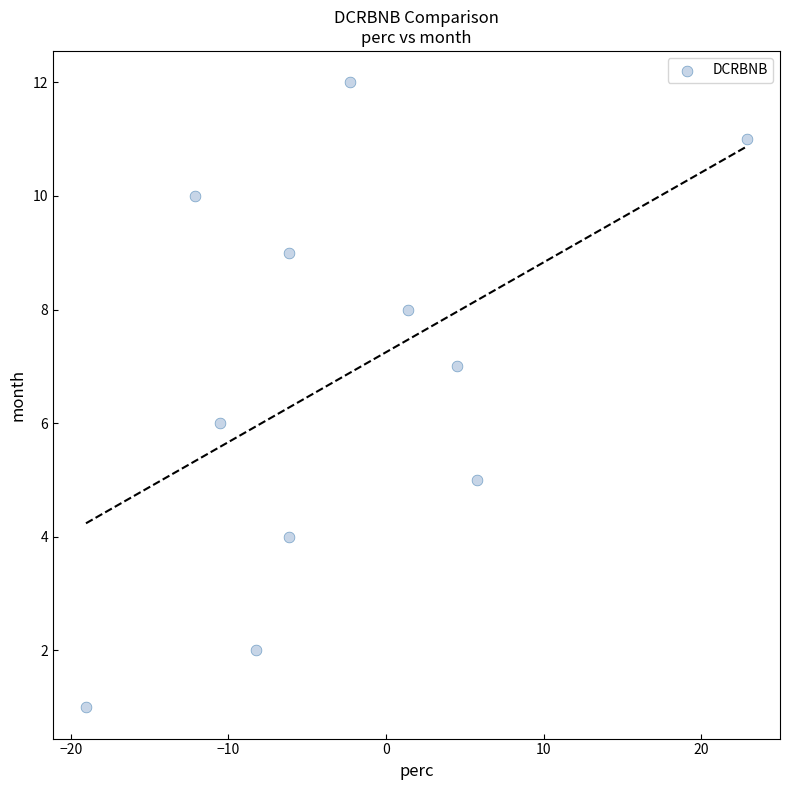

What is the range of Y values (max minus min)?

11